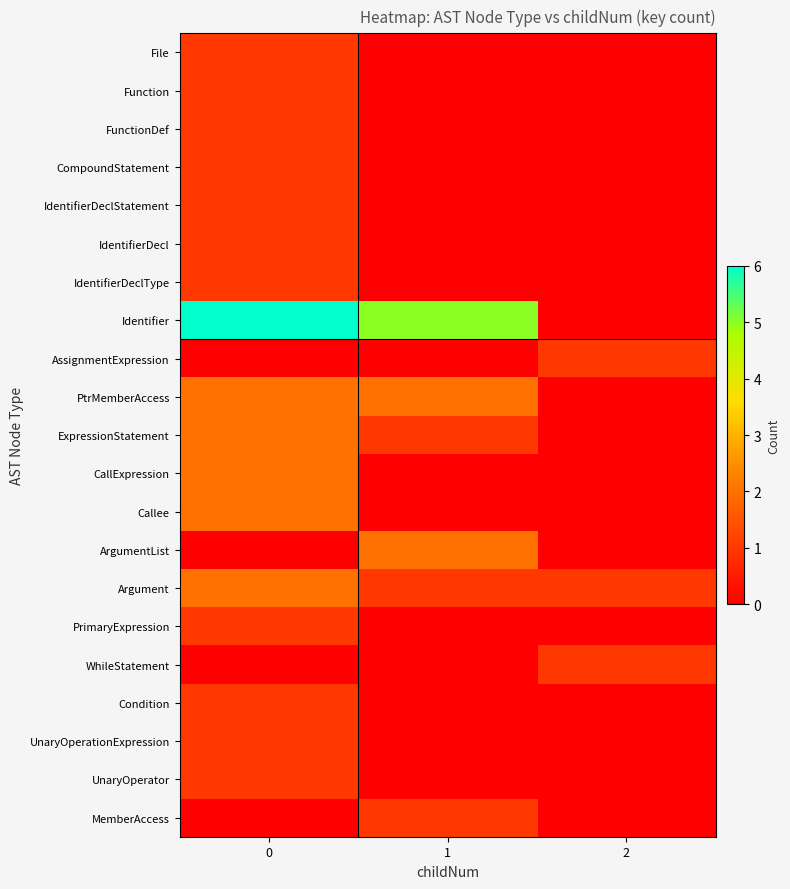

Which series changed the most between 0 and 2?

Identifier